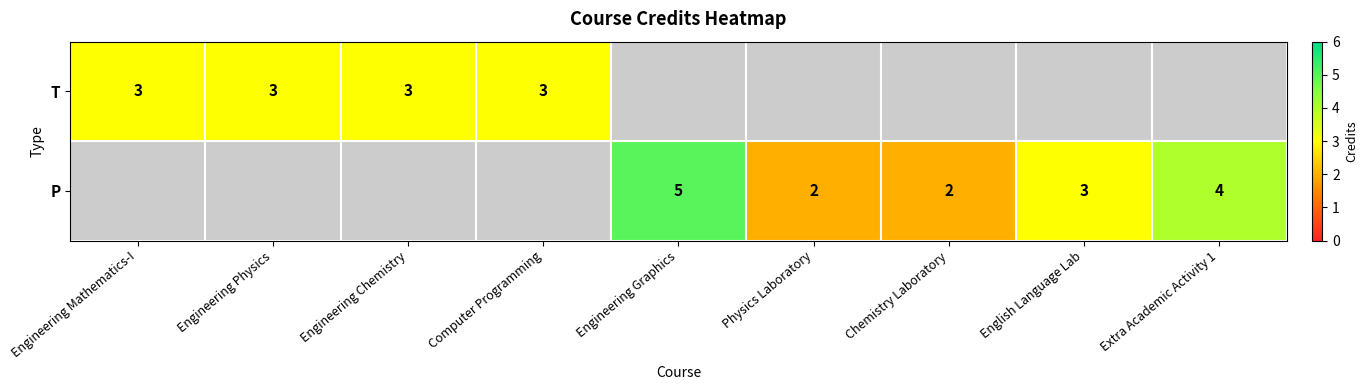

Which category has the lowest value across all series?

Physics Laboratory